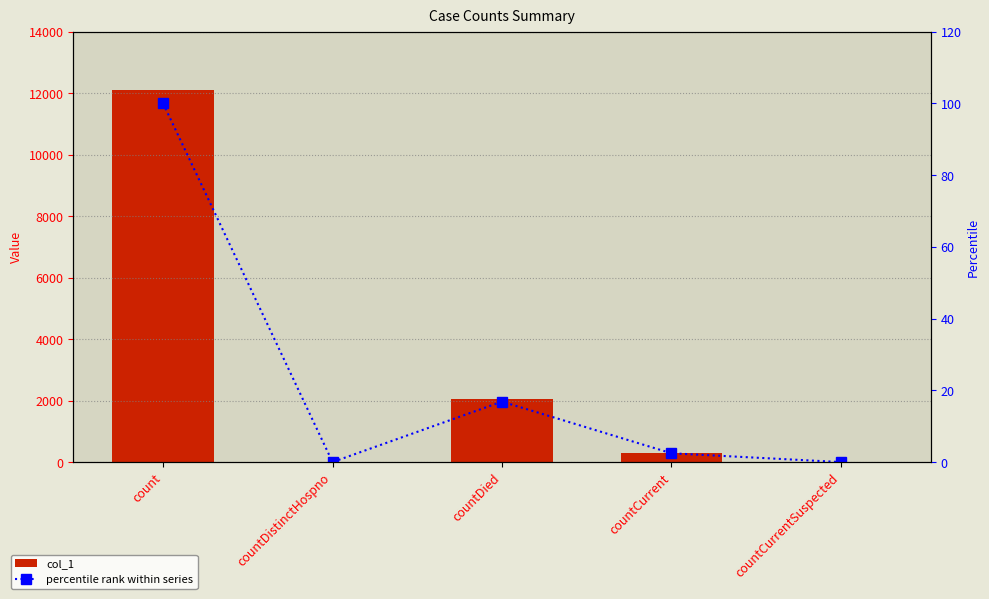

Which series has the largest total across all categories?

col_1